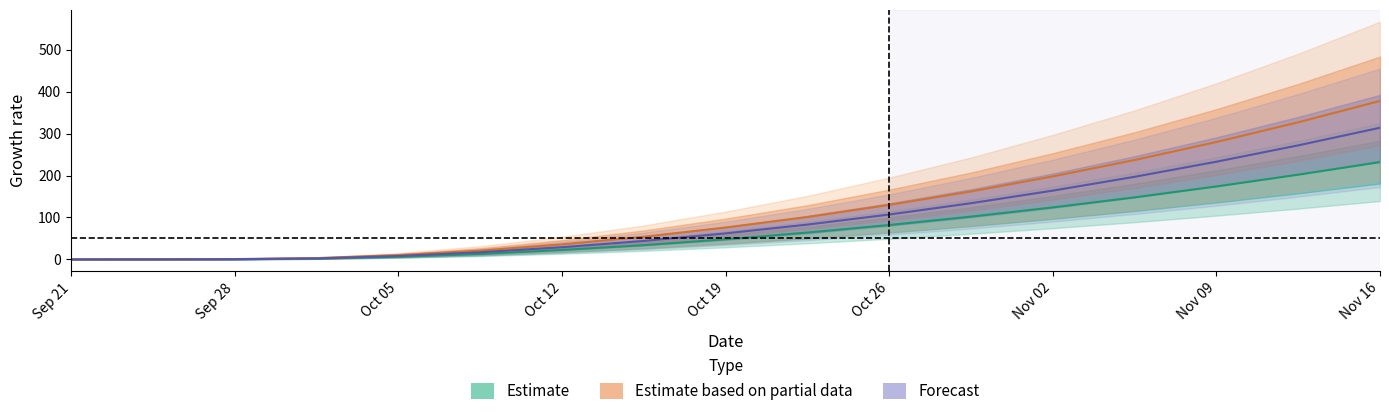

What is the highest value of the Forecast series?

314.0